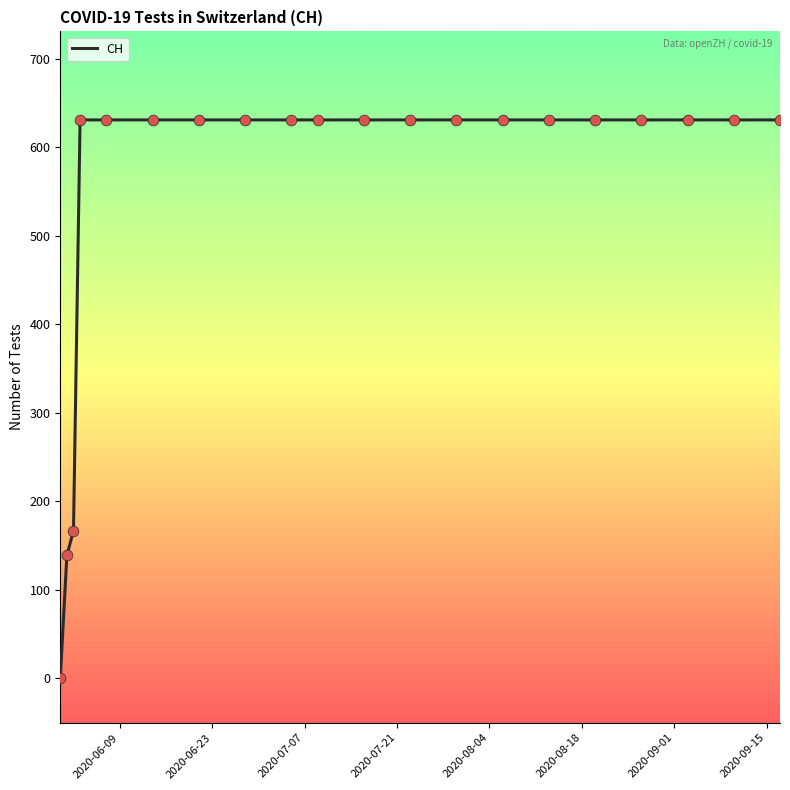

What is the difference between the maximum and minimum values?

631